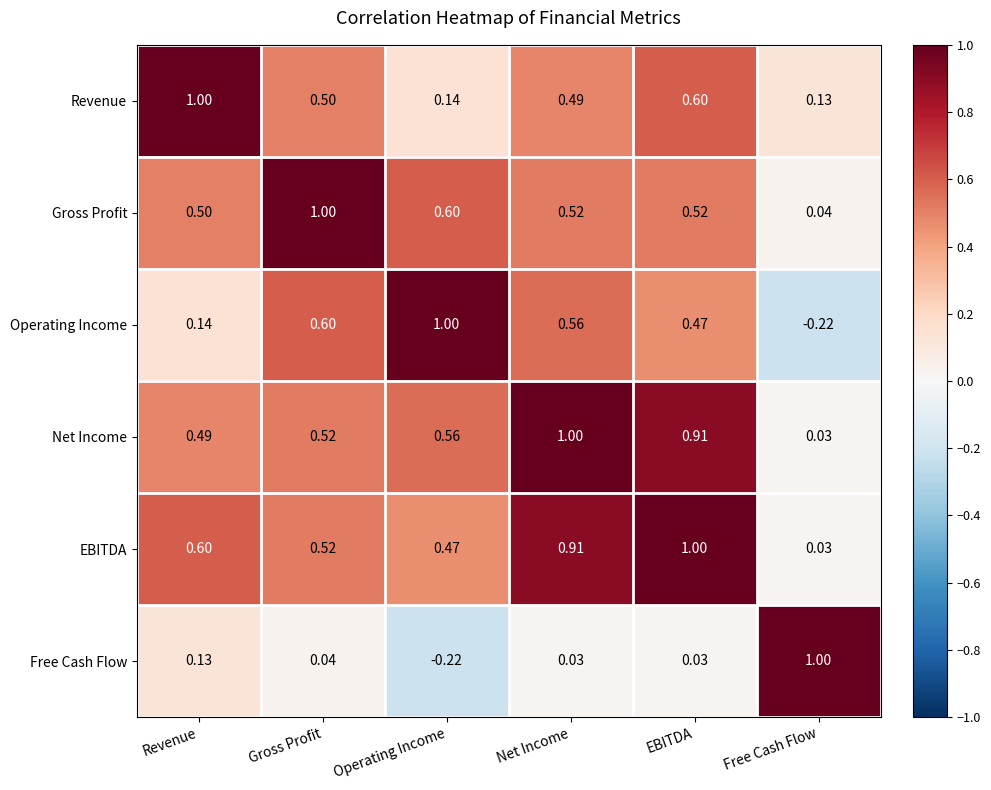

How many categories are shown in the chart?

6